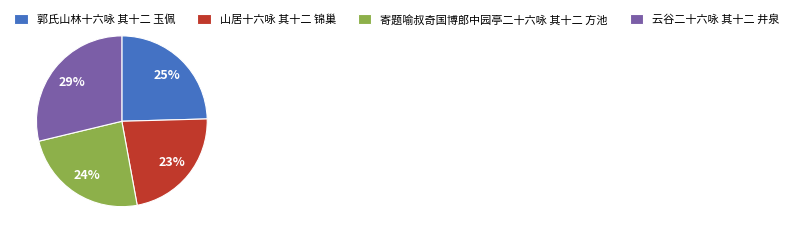

To the nearest percent, what percentage of the pie is 山居十六咏 其十二 锦巢?

23%